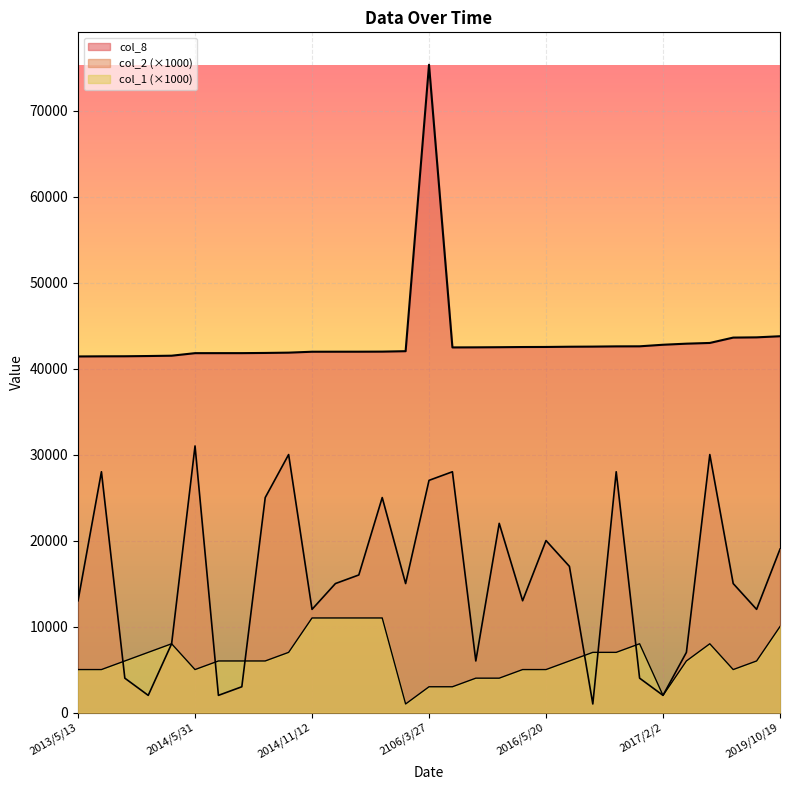

Which has a higher value, 2014/11/15 or 2013/7/2?

2014/11/15